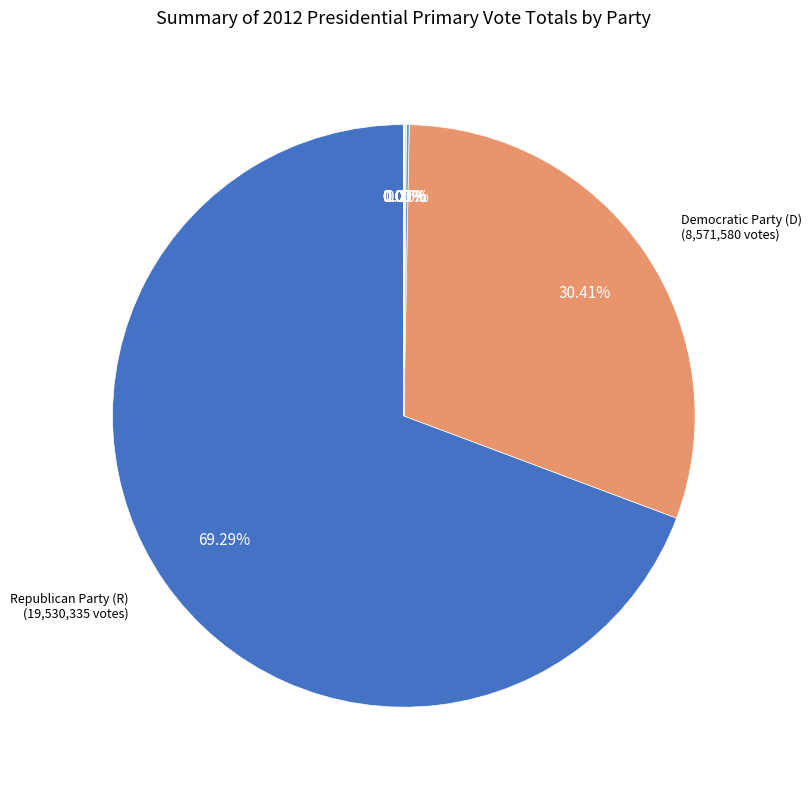

Is there any slice that represents more than half of the pie?

Yes